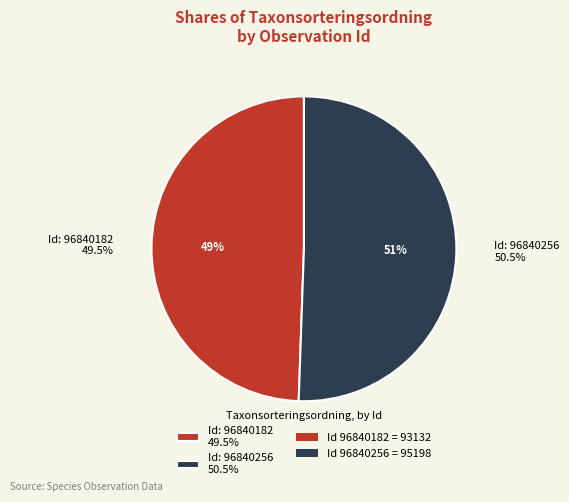

True or false: 96840256 accounts for 51% of the total.

True